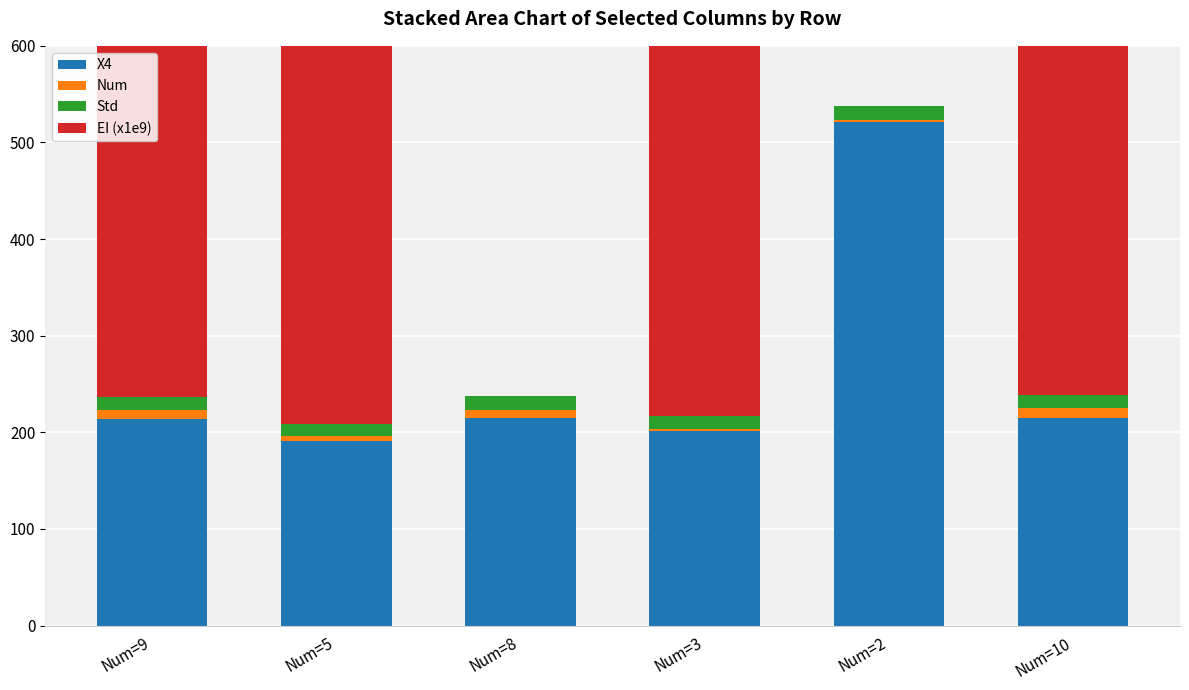

Reading left to right, list all the values displayed in this chart.

X4: Num=9=214.1	Num=5=190.9	Num=8=215.3	Num=3=200.9	Num=2=521.4	Num=10=214.8
Num: Num=9=9.0	Num=5=5.0	Num=8=8.0	Num=3=3.0	Num=2=2.0	Num=10=10.0
Std: Num=9=13.5	Num=5=13.1	Num=8=14.6	Num=3=12.9	Num=2=14.6	Num=10=13.6
EI (x1e9): Num=9=1260.5	Num=5=6381.2	Num=8=0.0	Num=3=14264.5	Num=2=0.0	Num=10=926.7